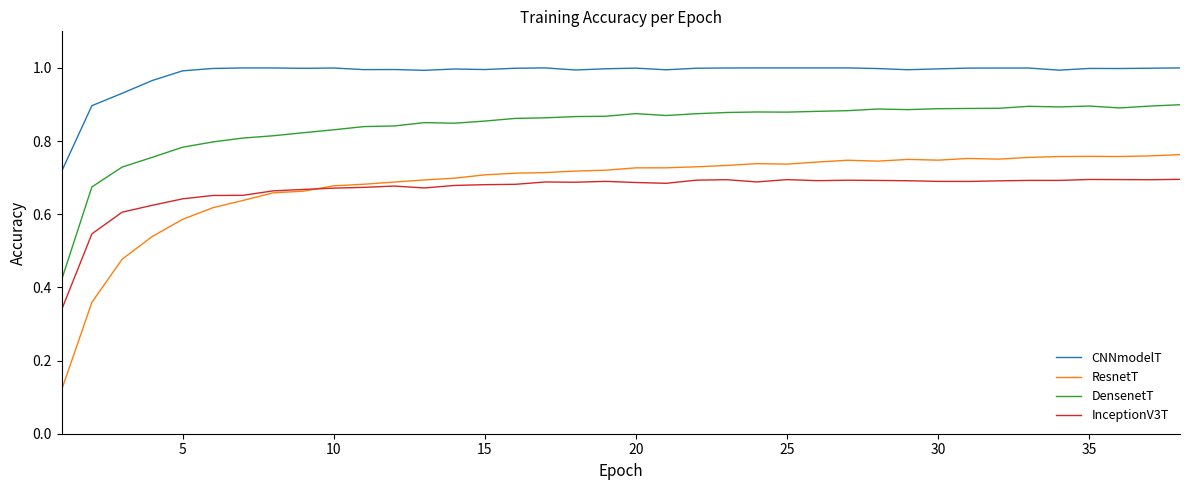

Which series has the largest total across all categories?

CNNmodelT